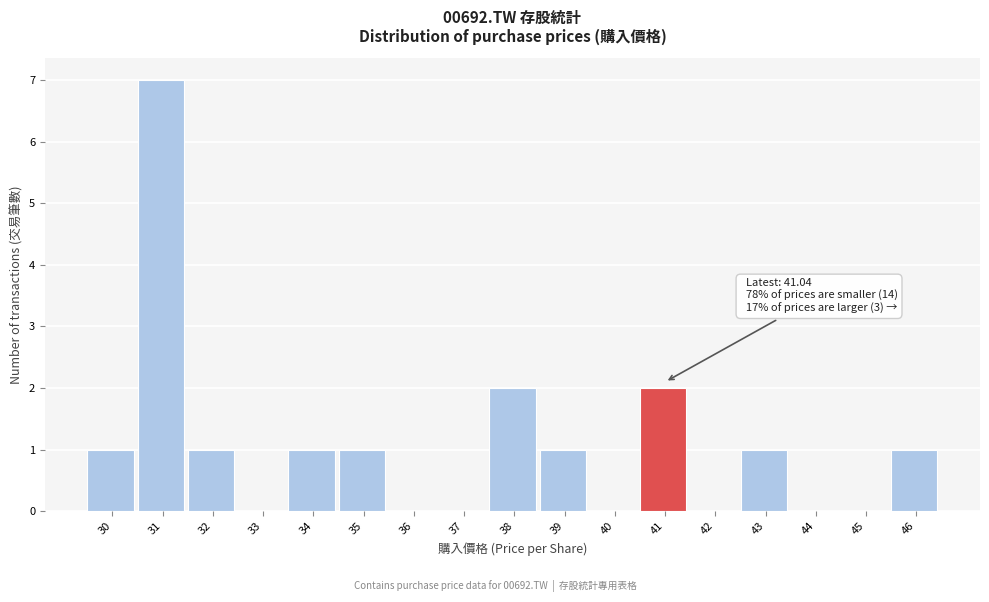

Reading left to right, list all the values displayed in this chart.

30=1	31=7	32=1	33=0	34=1	35=1	36=0	37=0	38=2	39=1	40=0	41=2	42=0	43=1	44=0	45=0	46=1